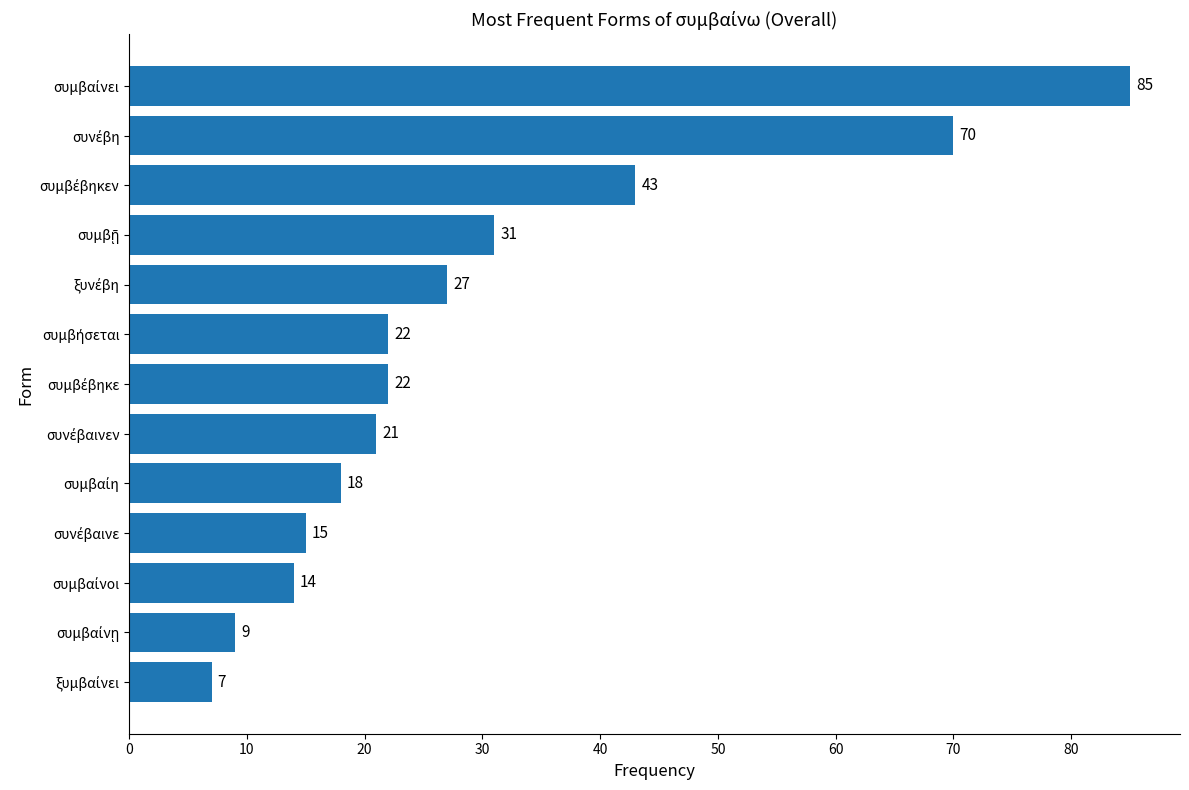

What is the smallest value displayed?

7